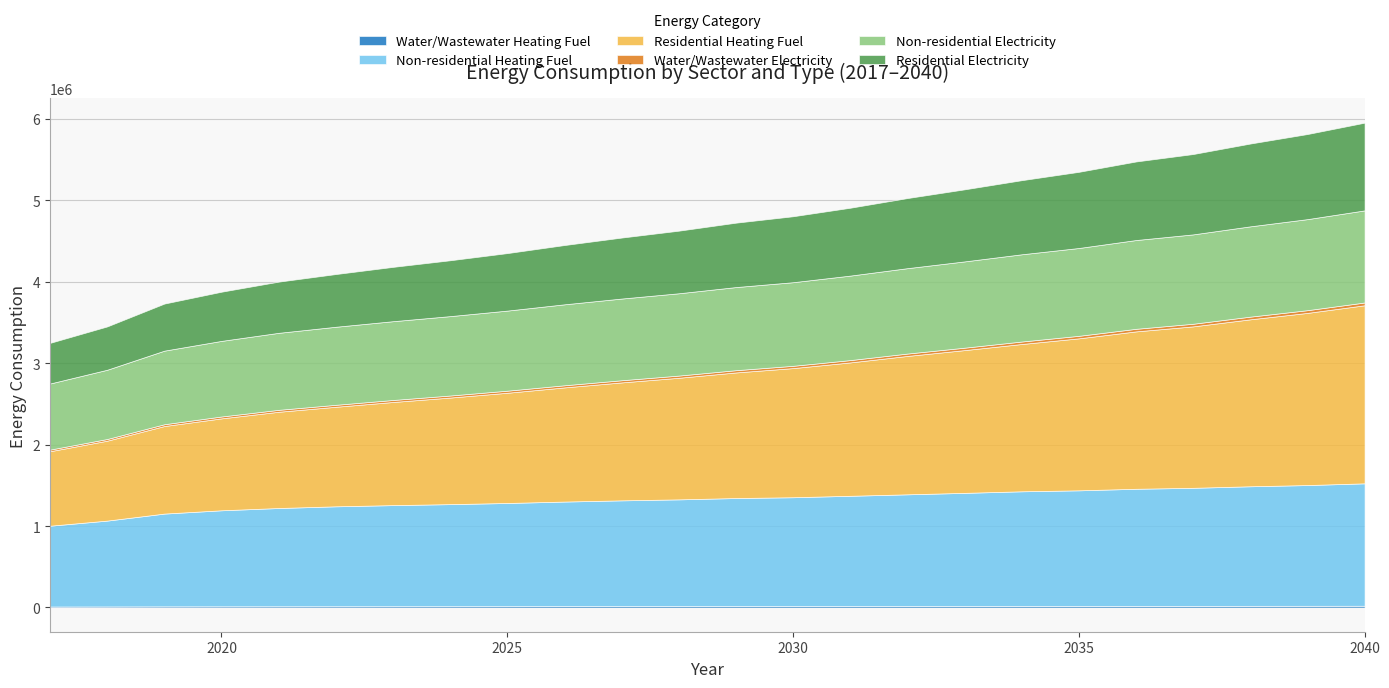

Between 2039 and 2035, which is larger?

2039